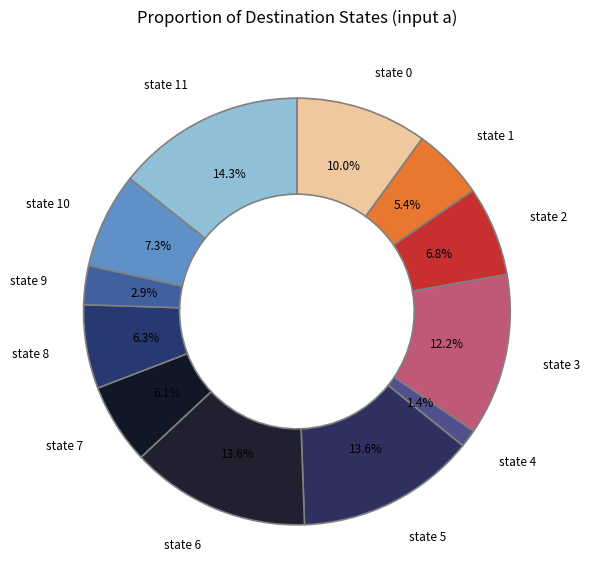

Between state 11 and state 3, which is larger?

state 11